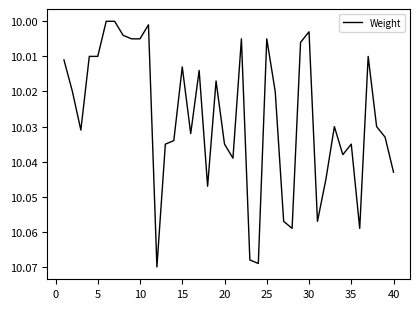

The chart shows a value of 14.1 at 25. True or false?

False